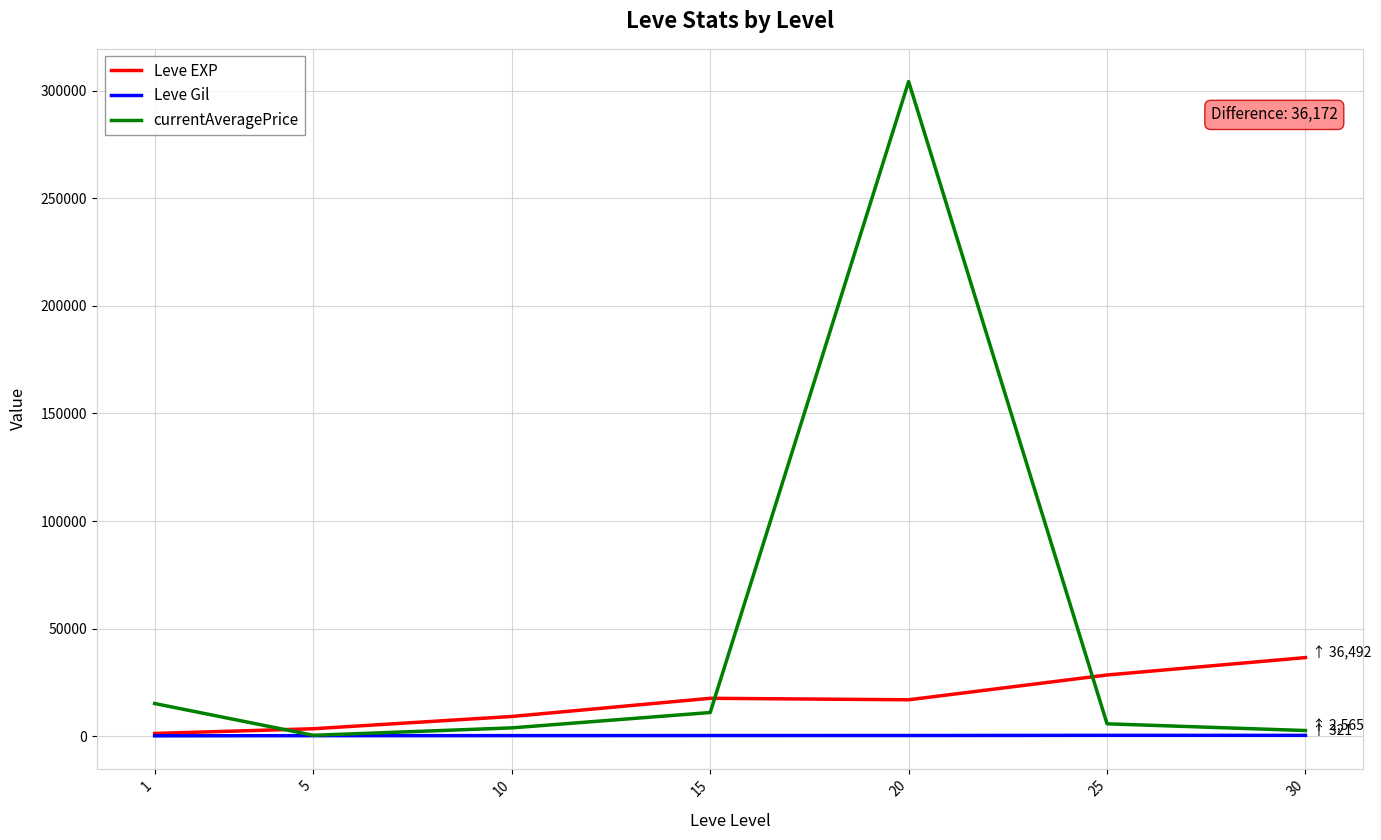

What is the sum of the Leve EXP values at 30 and 25?

64885.8